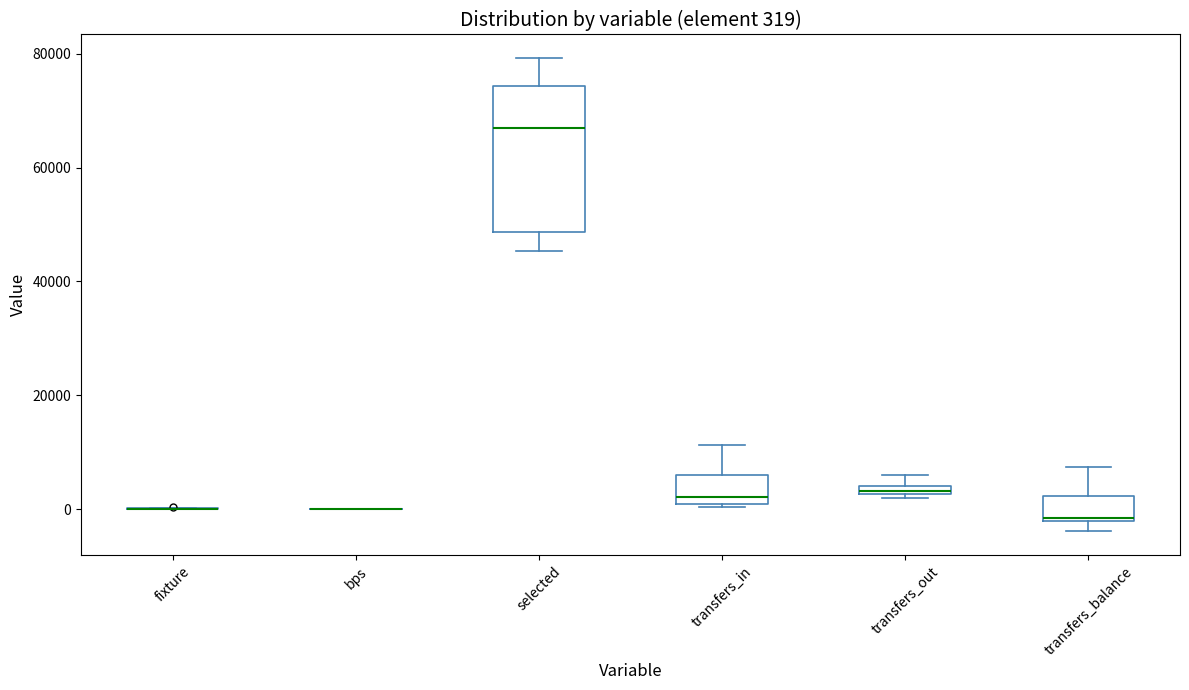

Which box is the tallest, from its lower edge to its upper edge?

selected